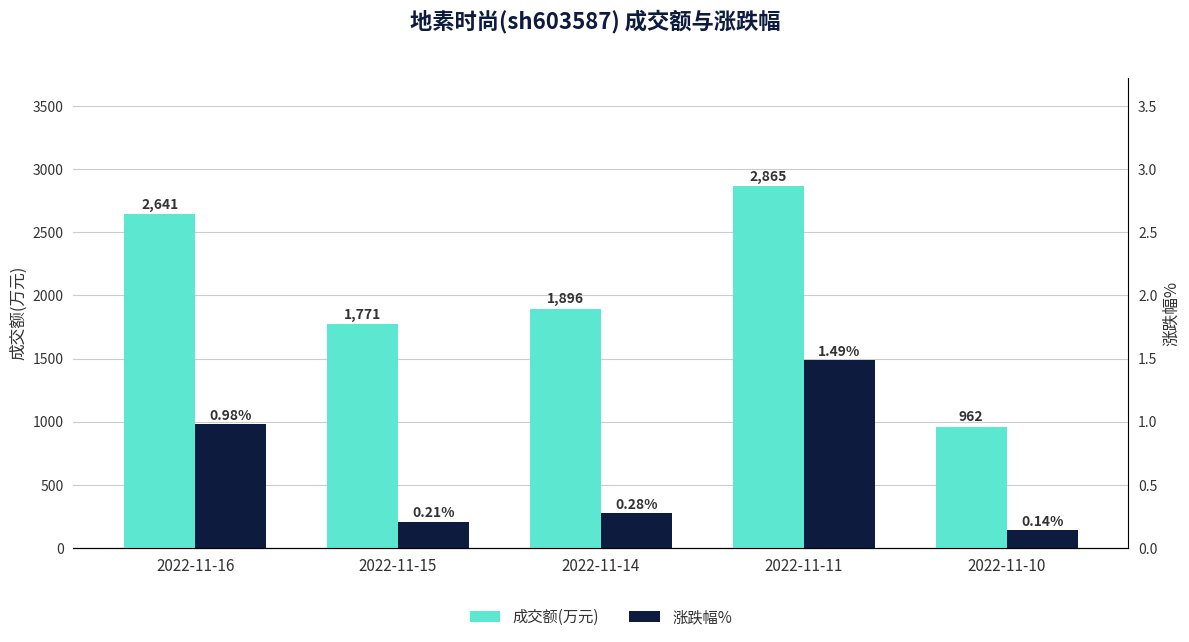

What is the sum of the 成交额(万元) values at 2022-11-10 and 2022-11-15?

2733.0